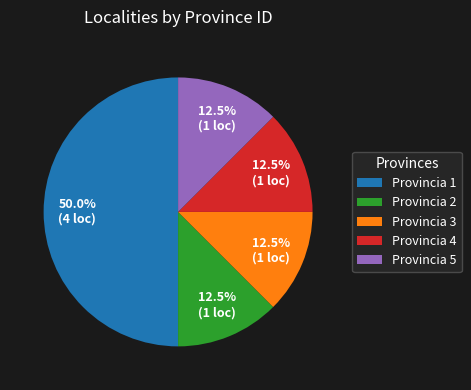

Which slice is the largest?

Provincia 1